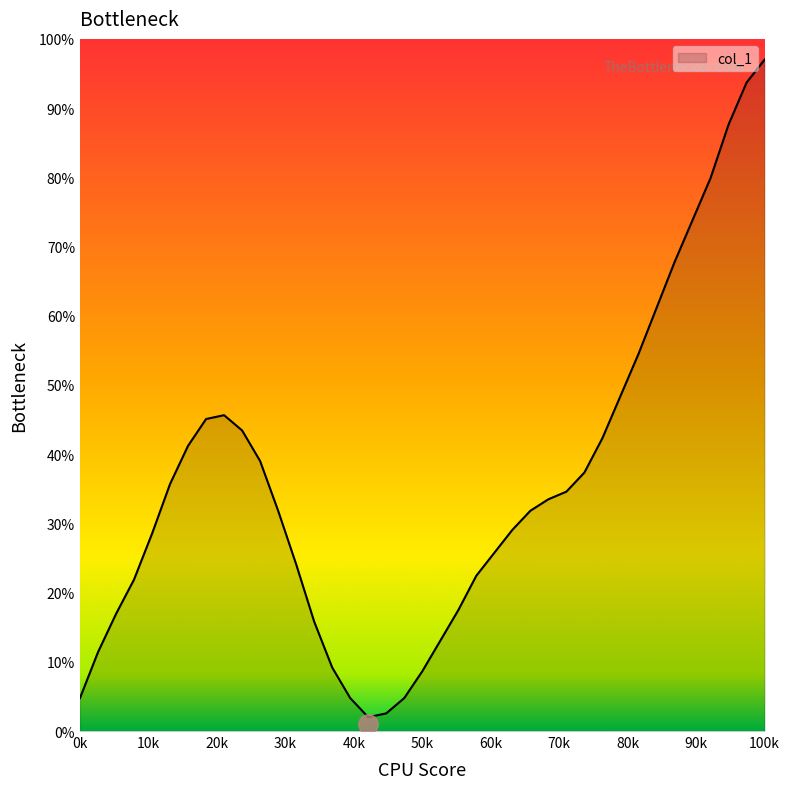

What is the minimum value shown in the chart?

2.0